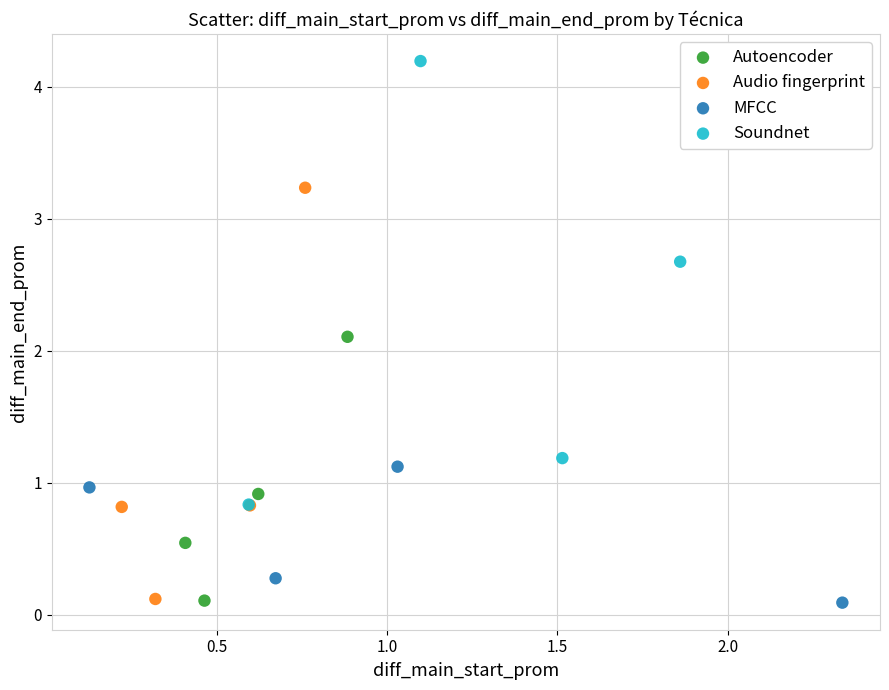

Which series contains the highest Y value?

Soundnet